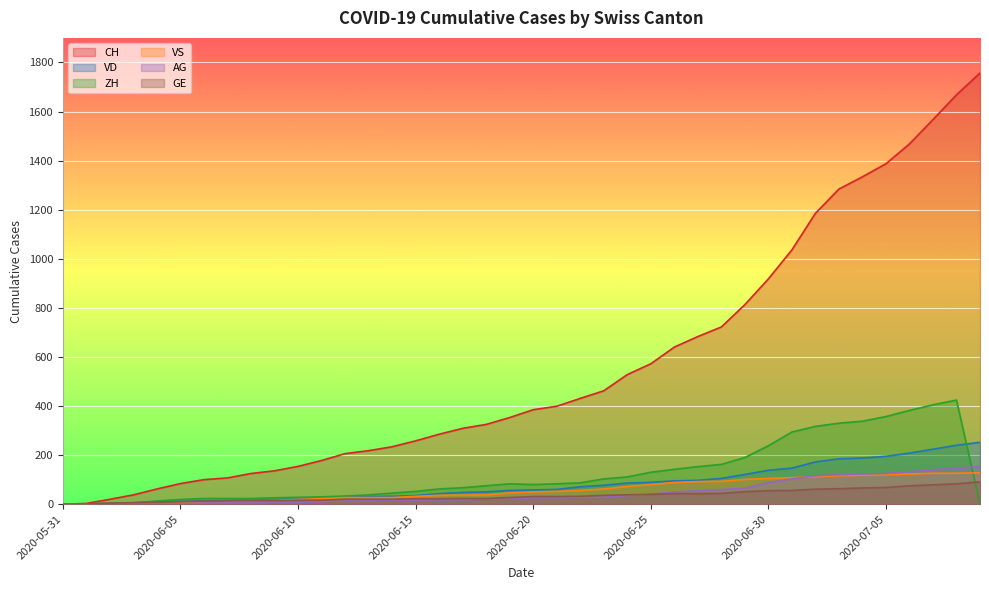

Is it true that VD equals 48 at 2020-06-17?

True